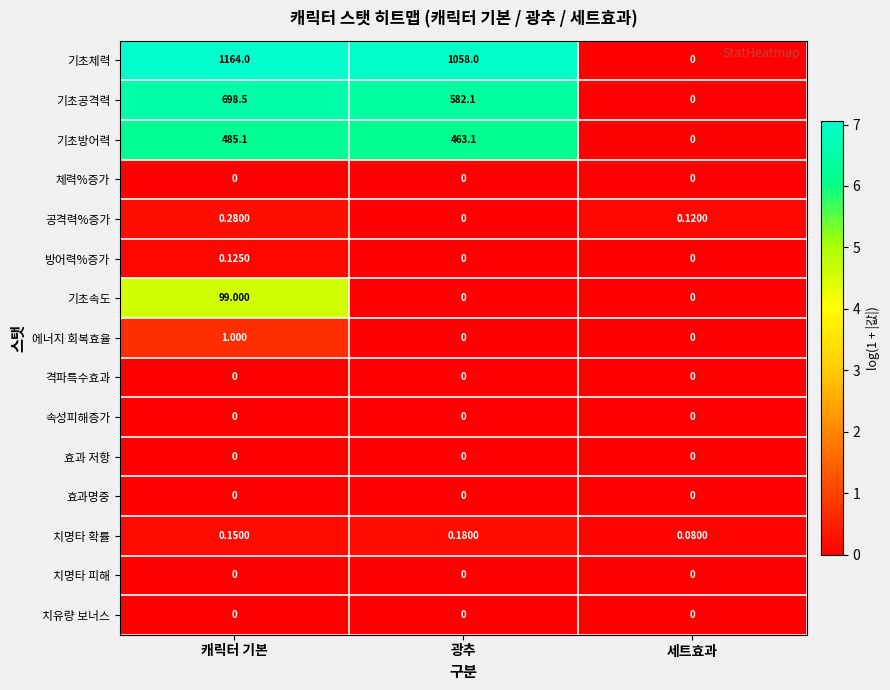

Which series changed the most between 광추 and 세트효과?

기초체력